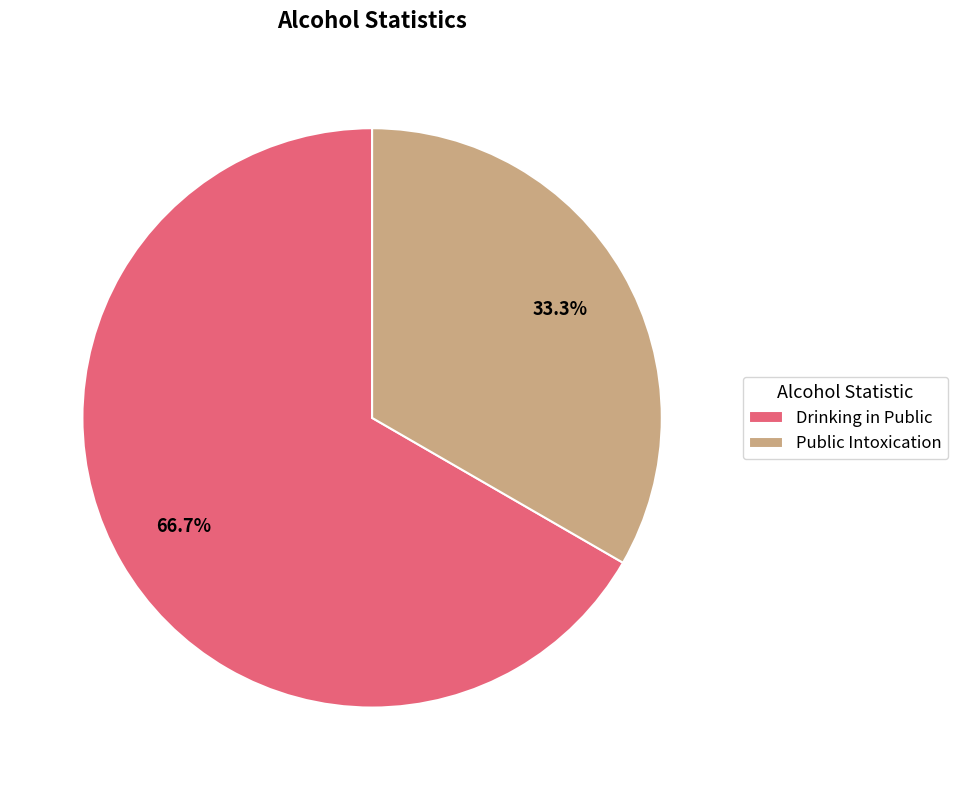

What percentage do Drinking in Public and Public Intoxication together represent?

100.0%